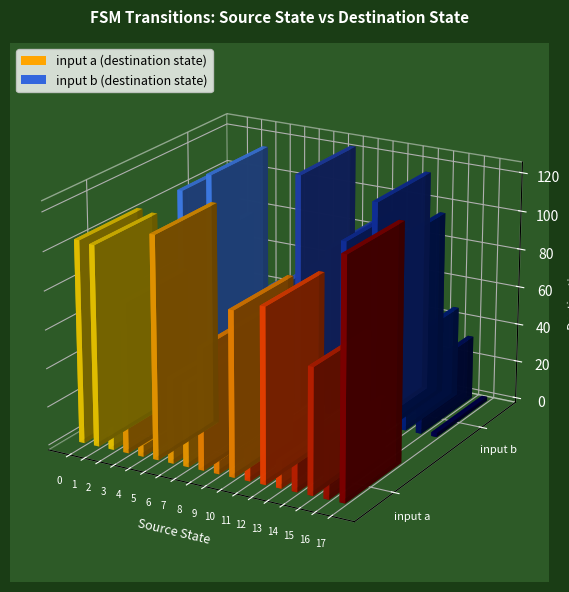

Reading right to left, list all the values displayed in this chart.

output_0: 17=0	16=0	15=1	14=1	13=0	12=1	11=0	10=1	9=1	8=0	7=1	6=0	5=0	4=1	3=1	2=0	1=0	0=0
output_1: 17=1	16=0	15=1	14=0	13=0	12=1	11=0	10=1	9=0	8=0	7=1	6=1	5=0	4=1	3=1	2=1	1=0	0=0